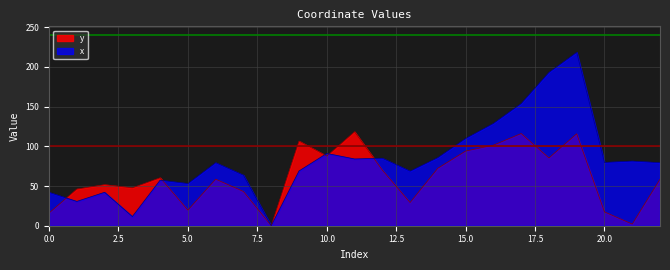

True or false: x has more than 1 interior local peaks.

True